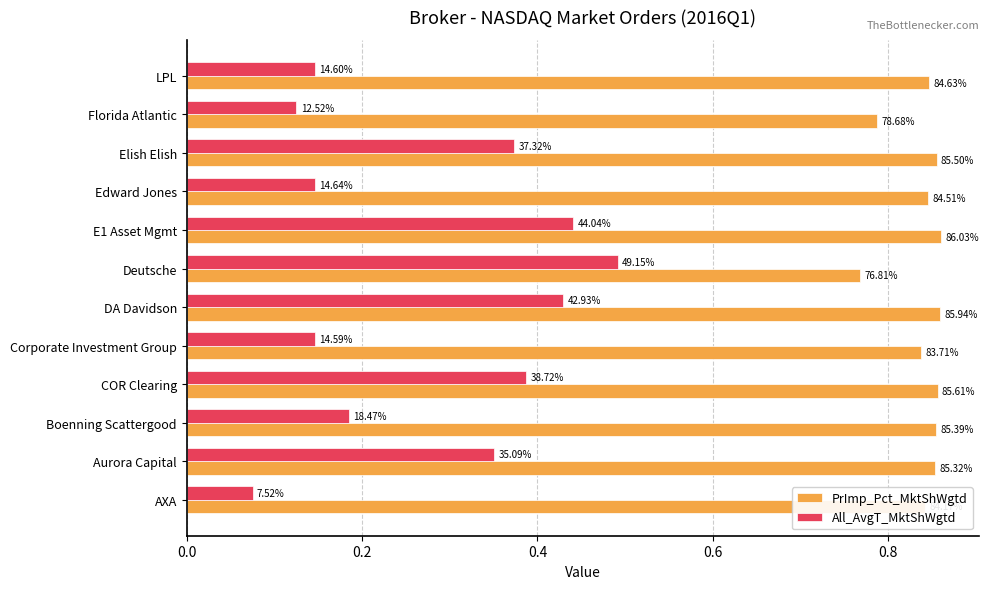

What are all the series names shown in the legend?

PrImp_Pct_MktShWgtd, All_AvgT_MktShWgtd